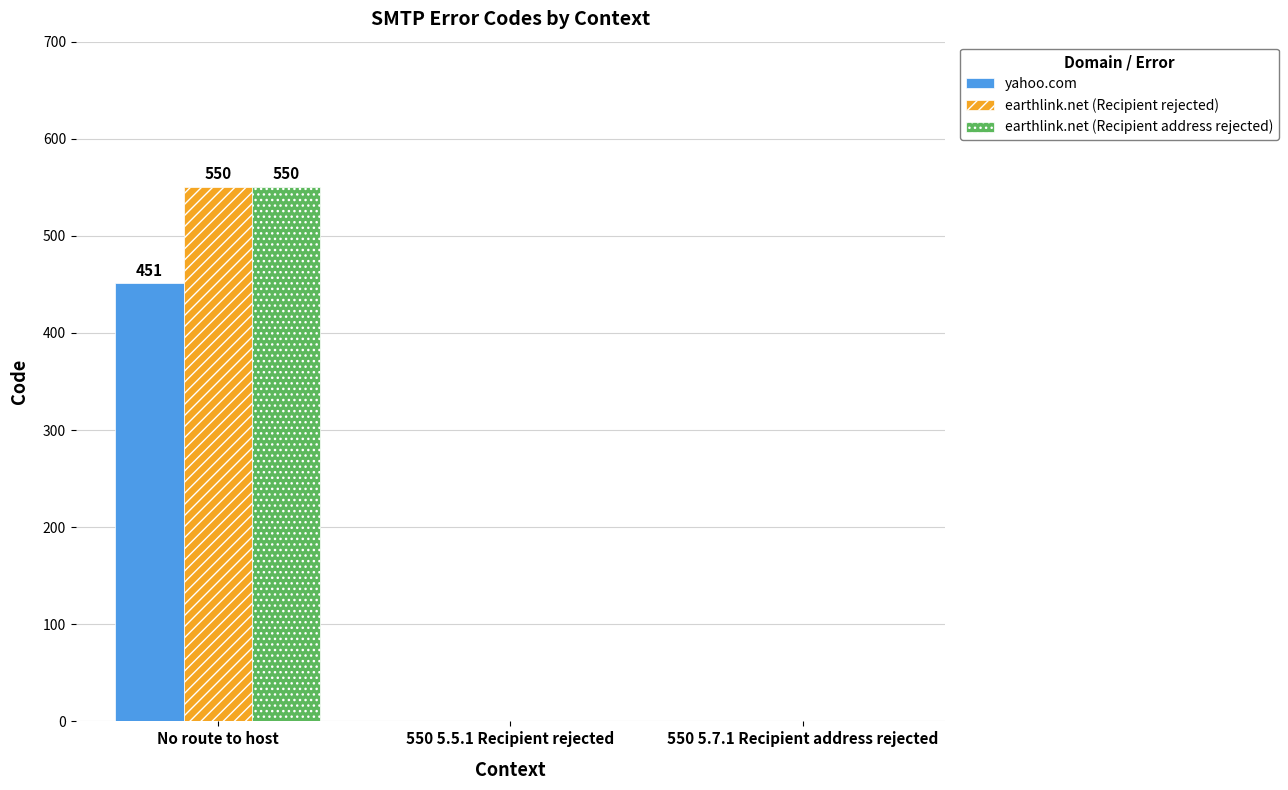

At which category is the sum across all series the highest?

No route to host